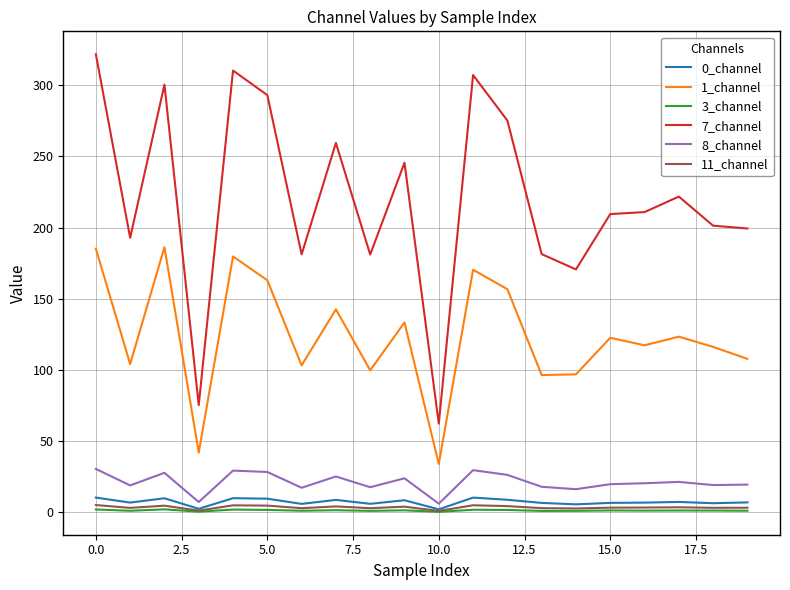

True or false: 0_channel and 7_channel cross at least once.

False